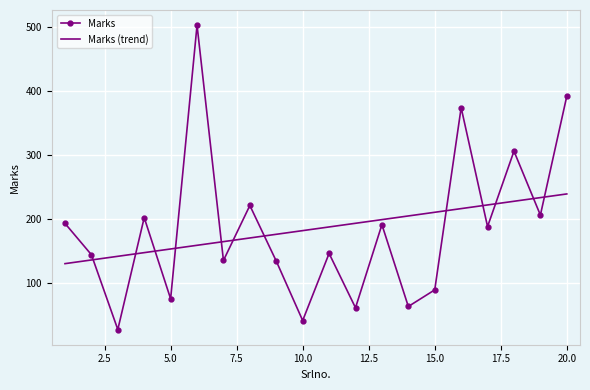

List the series in order of their peak value, lowest first.

Marks (trend), Marks